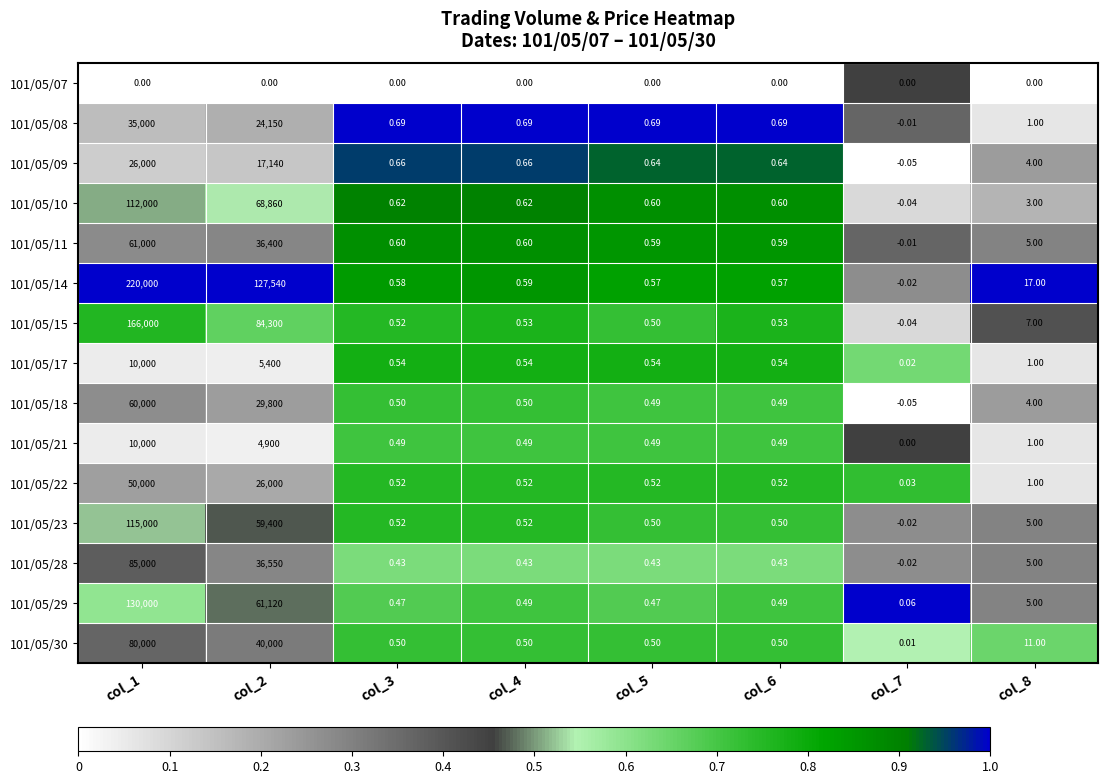

Is the value of 101/05/14 at col_8 greater than the value of 101/05/07 at col_1?

Yes